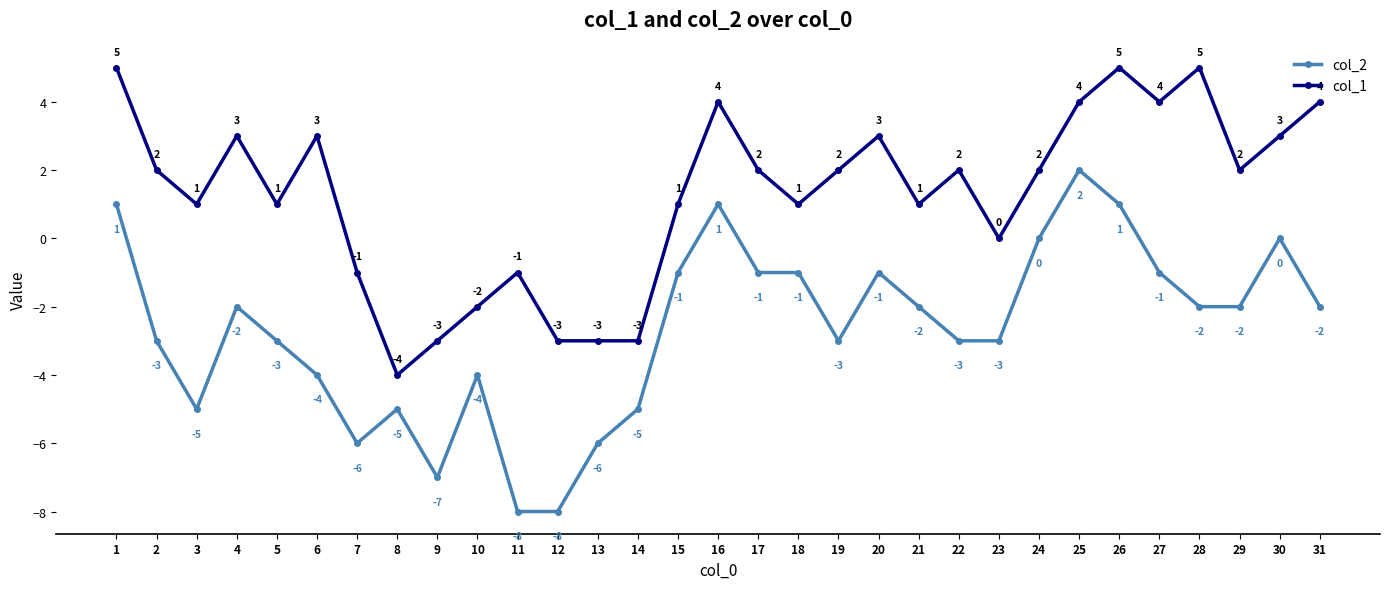

Reading right to left, list all the values displayed in this chart.

col_2: 31=-2	30=0	29=-2	28=-2	27=-1	26=1	25=2	24=0	23=-3	22=-3	21=-2	20=-1	19=-3	18=-1	17=-1	16=1	15=-1	14=-5	13=-6	12=-8	11=-8	10=-4	9=-7	8=-5	7=-6	6=-4	5=-3	4=-2	3=-5	2=-3	1=1
col_1: 31=4	30=3	29=2	28=5	27=4	26=5	25=4	24=2	23=0	22=2	21=1	20=3	19=2	18=1	17=2	16=4	15=1	14=-3	13=-3	12=-3	11=-1	10=-2	9=-3	8=-4	7=-1	6=3	5=1	4=3	3=1	2=2	1=5